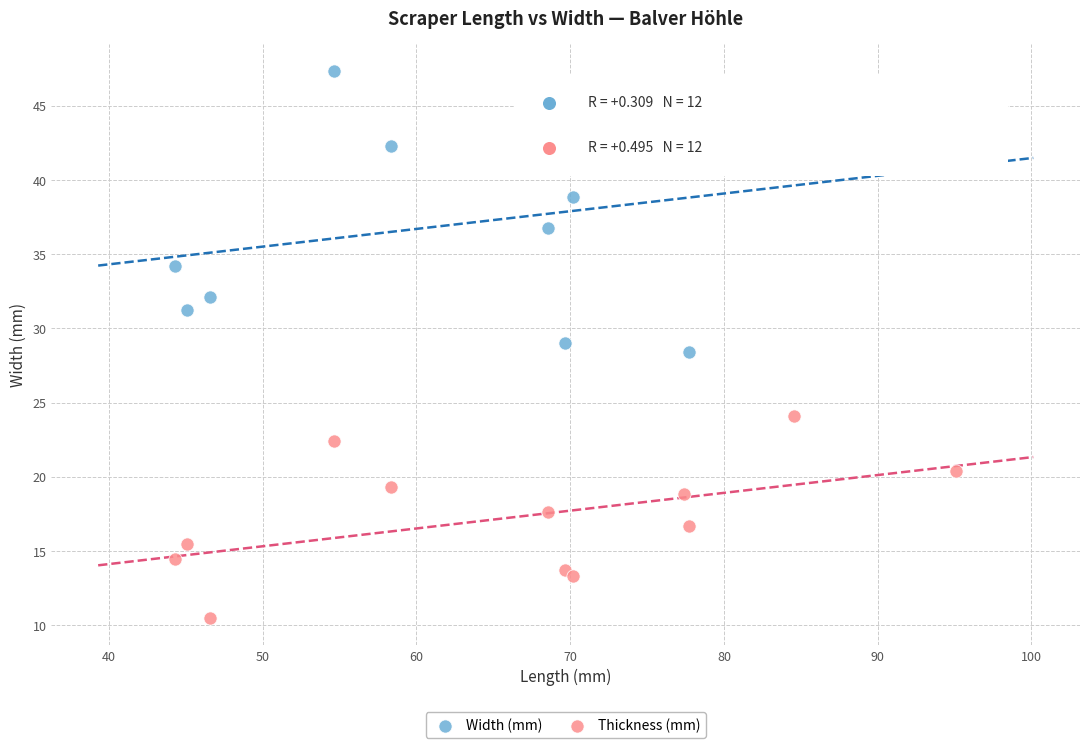

Which series contains the lowest Y value?

Thickness (mm)